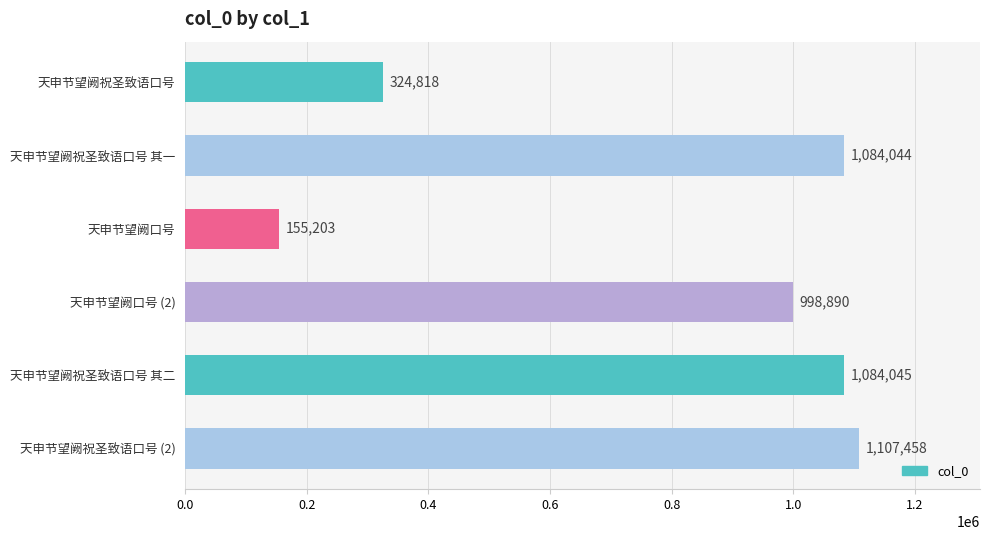

What is the label of the 3rd bar from the top?

天申节望阙口号